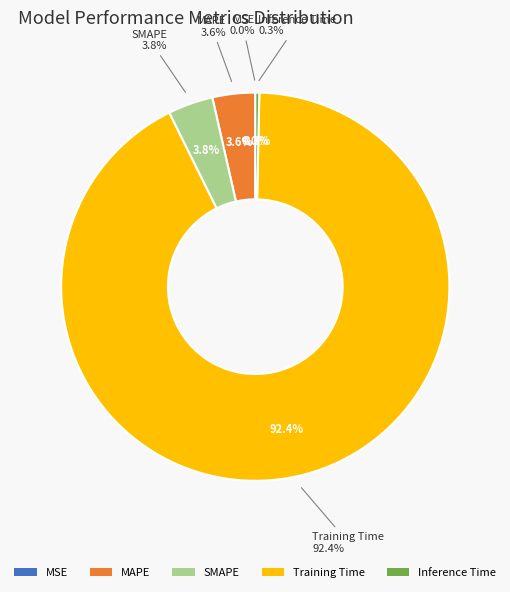

Which has a higher value, Inference Time or MSE?

Inference Time